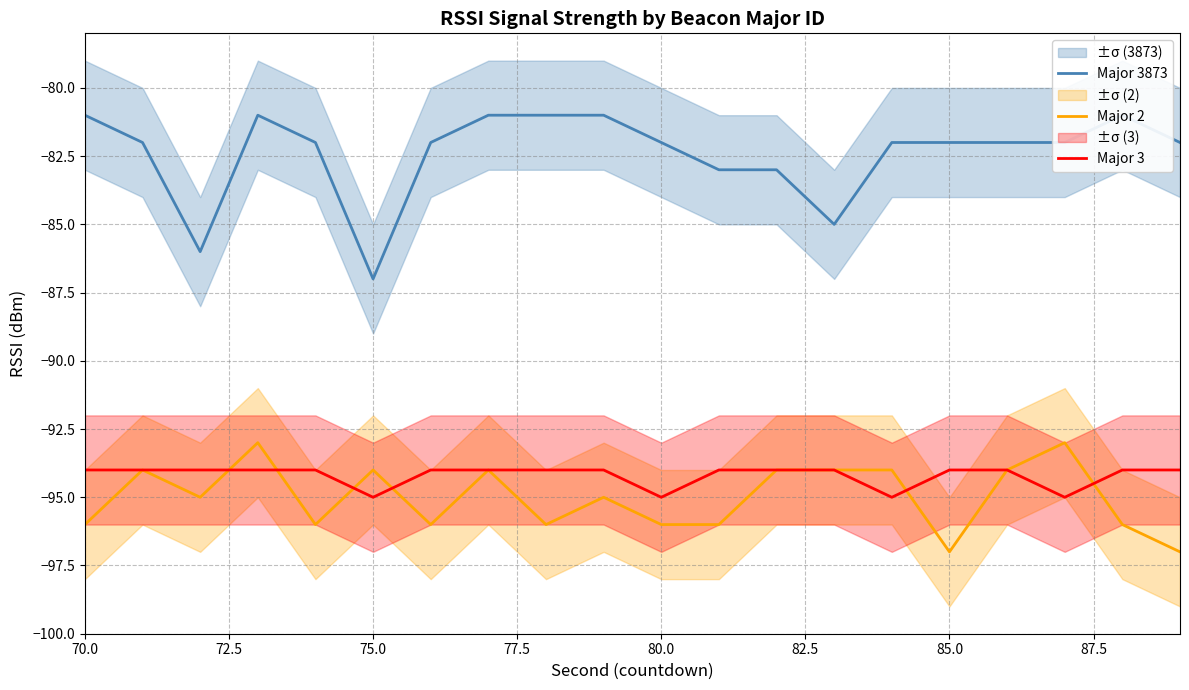

Which series has the largest total across all categories?

Major 3873